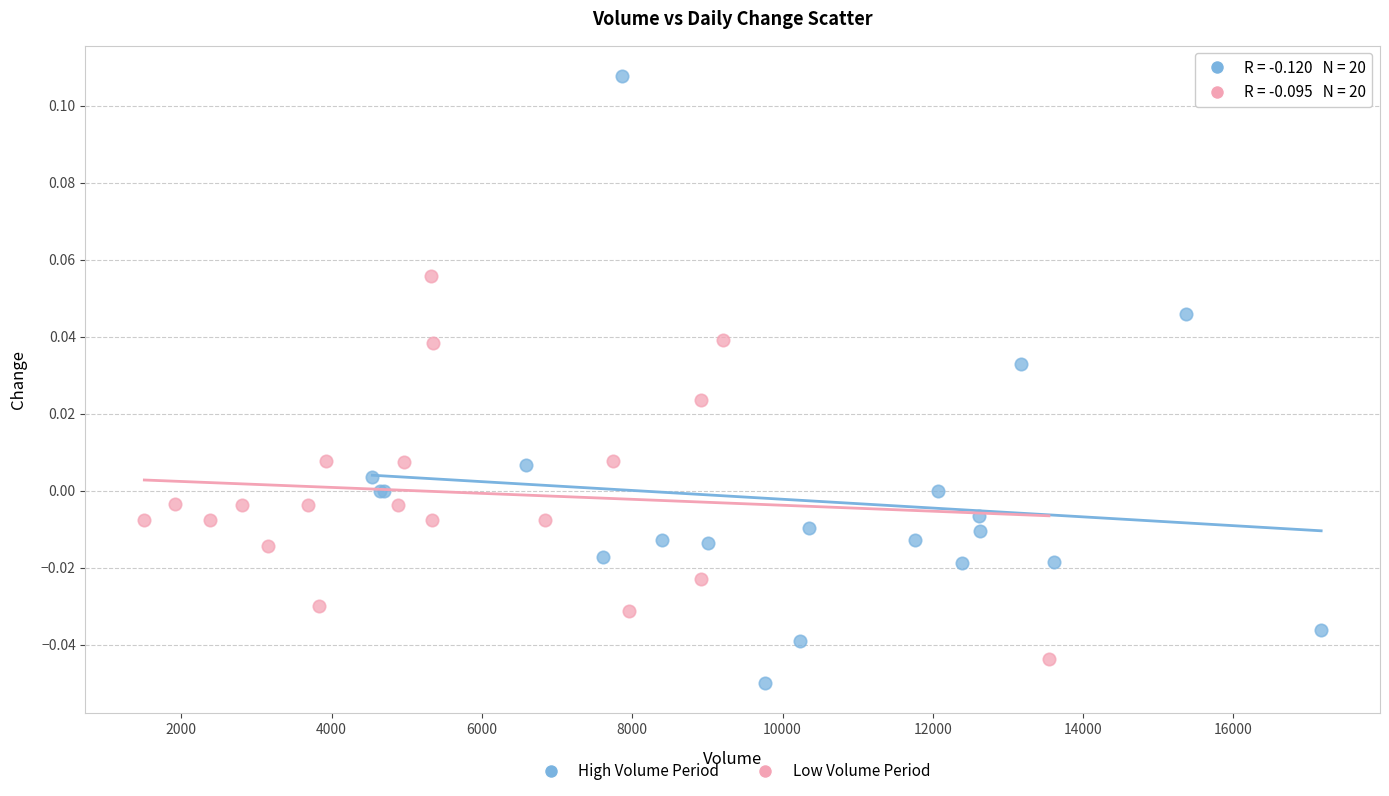

Which series has the largest Y range (max minus min)?

High Volume Period